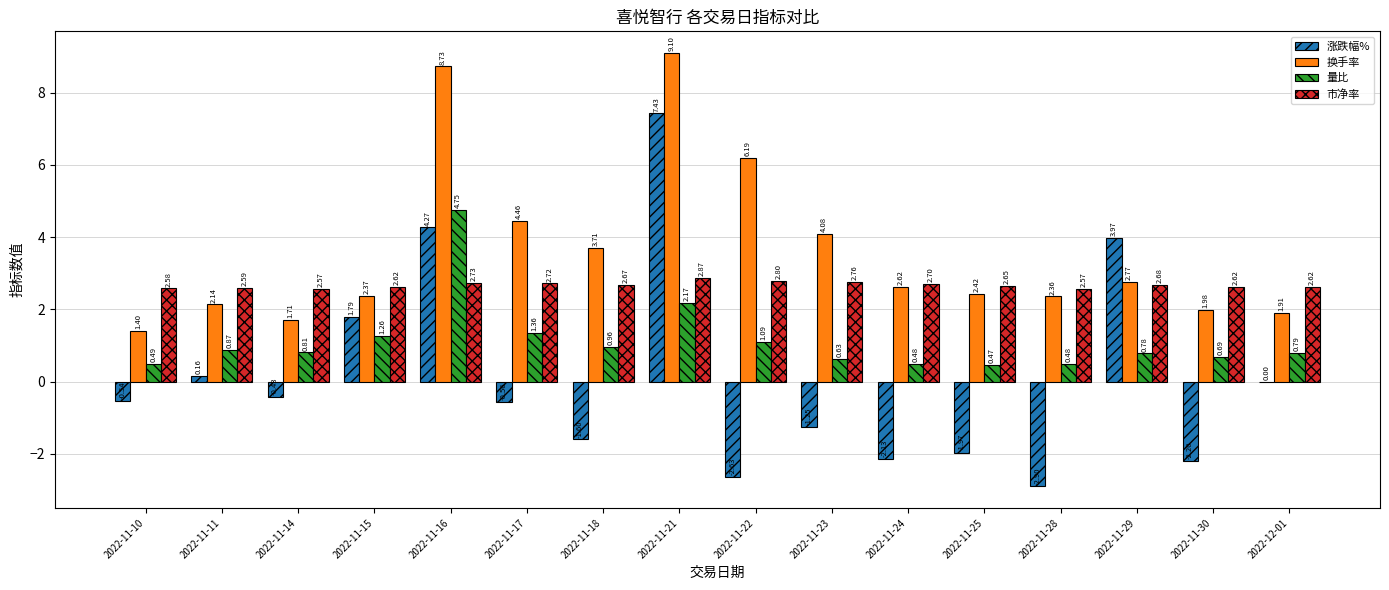

What is the sum of all 涨跌幅% values?

1.4